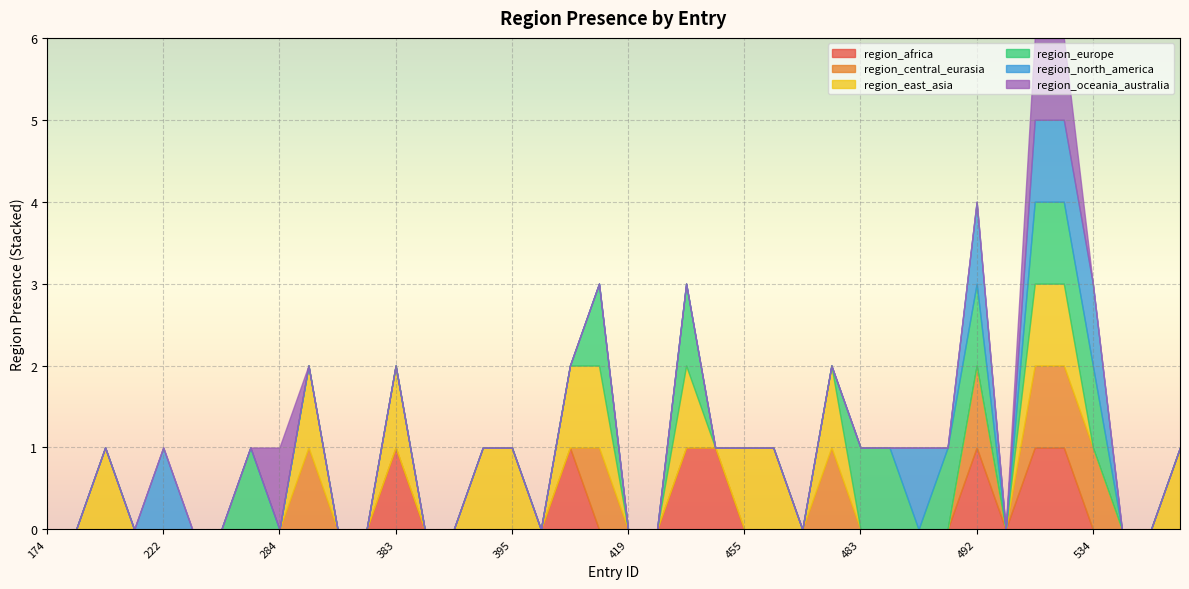

How many interior local peaks does the region_east_asia series have?

5